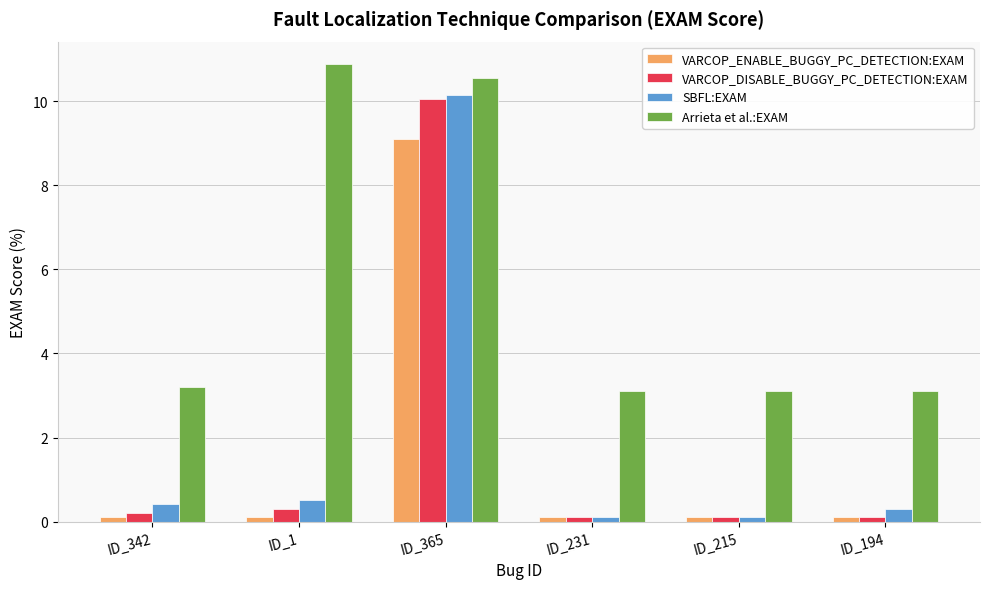

Read the Arrieta et al.:EXAM value at ID_231.

3.1